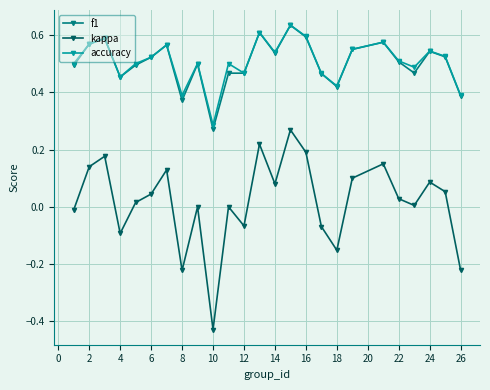

Does the chart have visible grid lines?

Yes